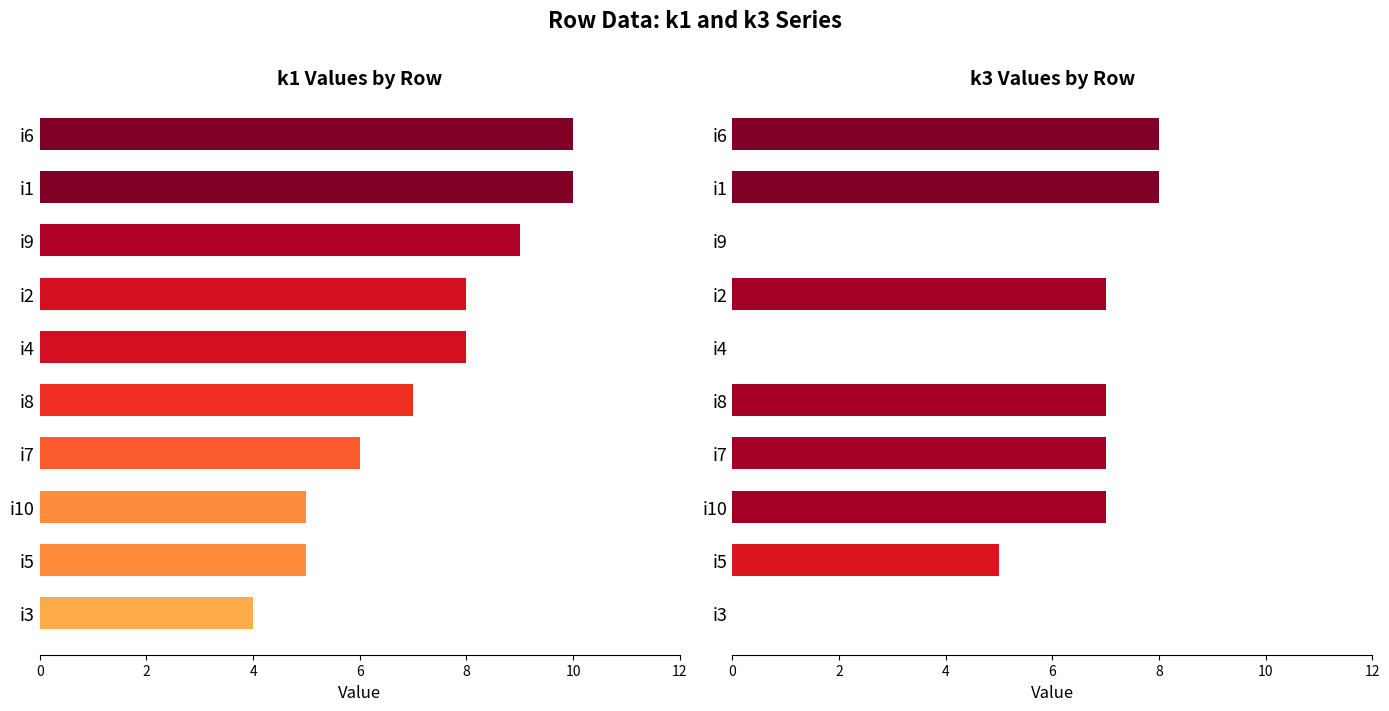

Between i9 and i10, which series saw the biggest shift?

k3